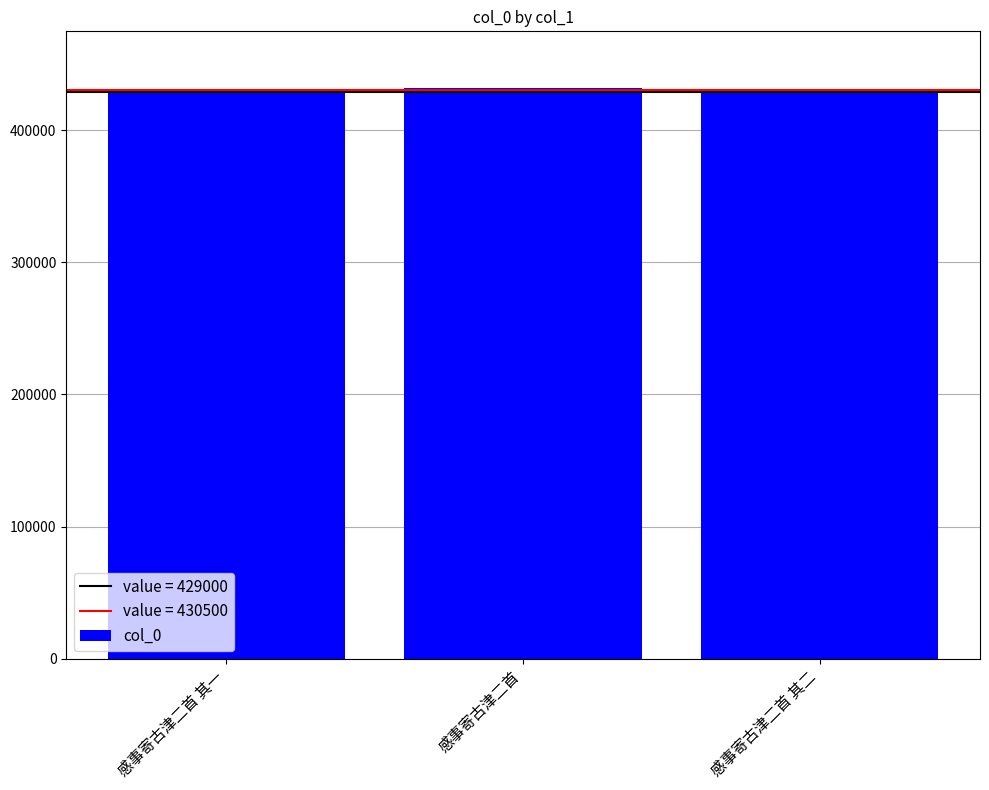

True or false: the data shows 428363 at 感事寄古津二首 其一.

True